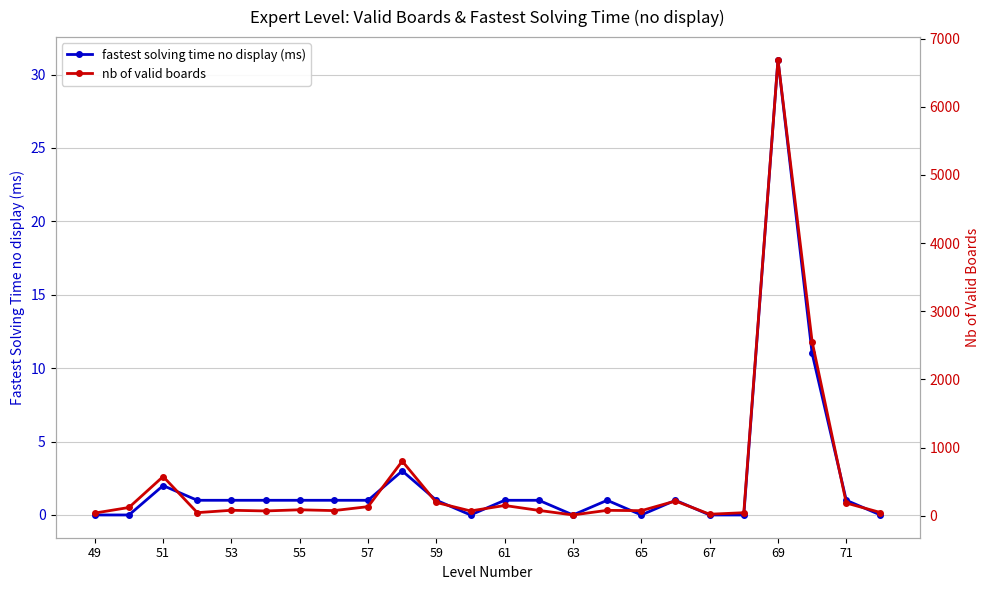

At which category does fastest solving time no display (ms) reach its first local peak?

51